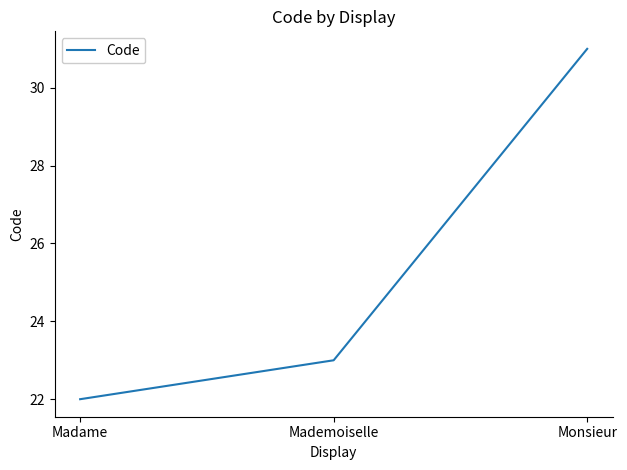

What position from the right is Madame?

3